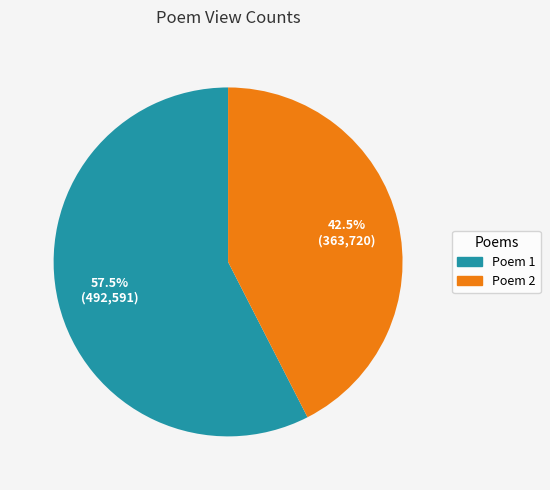

Which category accounts for the majority?

Poem 1